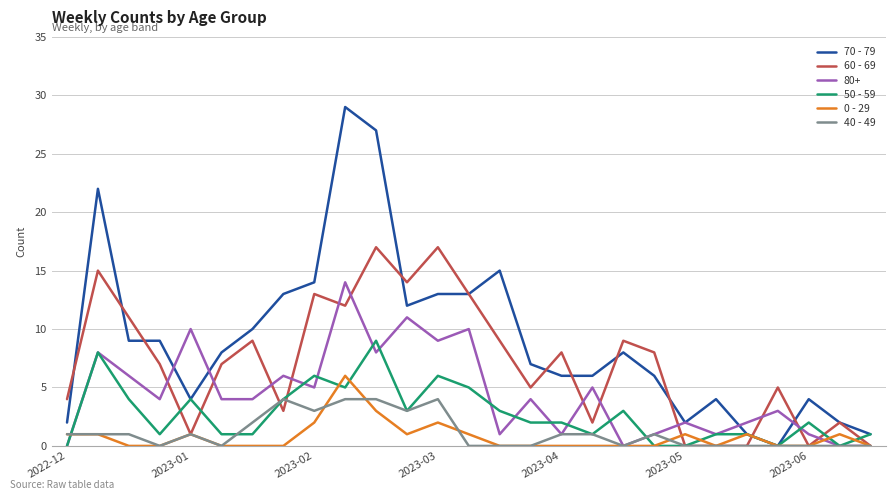

True or false: 70 - 79 has more than 0 interior local peaks.

True